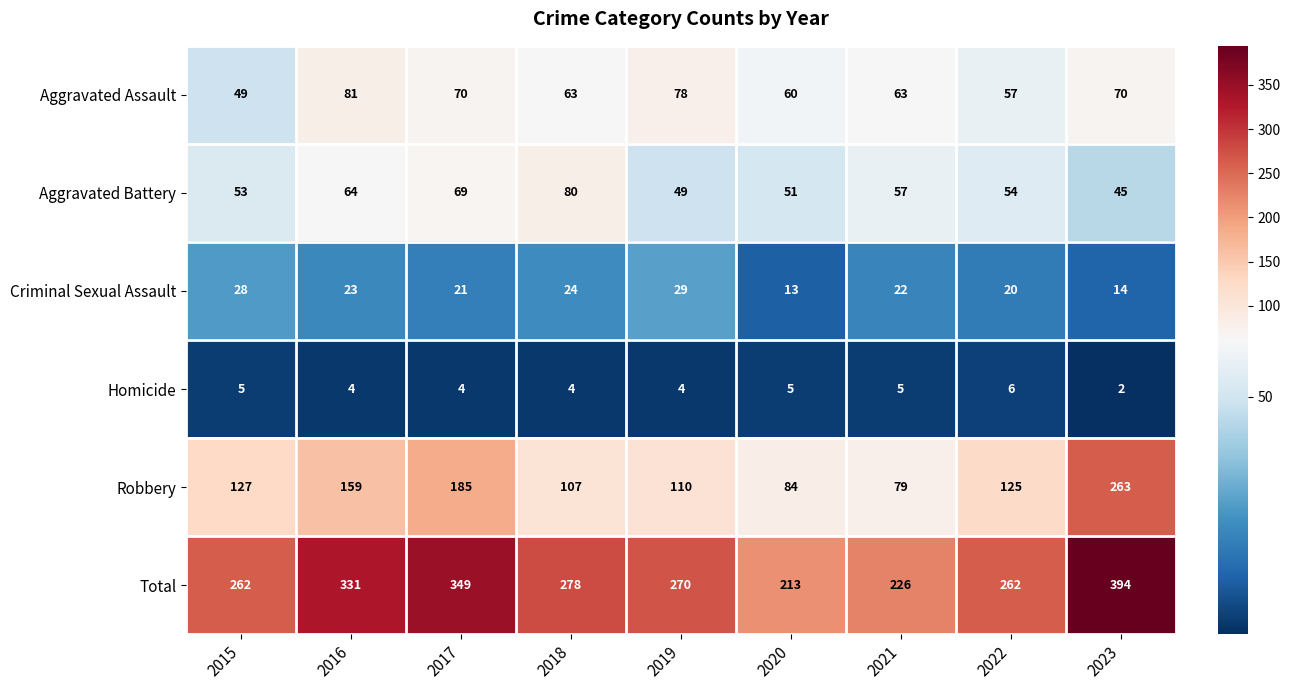

Which label corresponds to the largest value in the chart?

2023